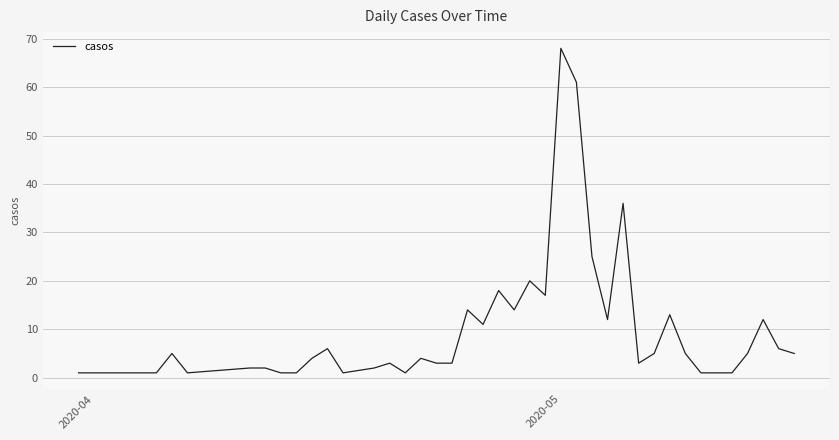

Reading right to left, list all the values displayed in this chart.

5	6	12	5	1	1	1	5	13	5	3	36	12	25	61	68	17	20	14	18	11	14	3	3	4	1	3	2	1	6	4	1	1	2	2	1	5	1	1	1